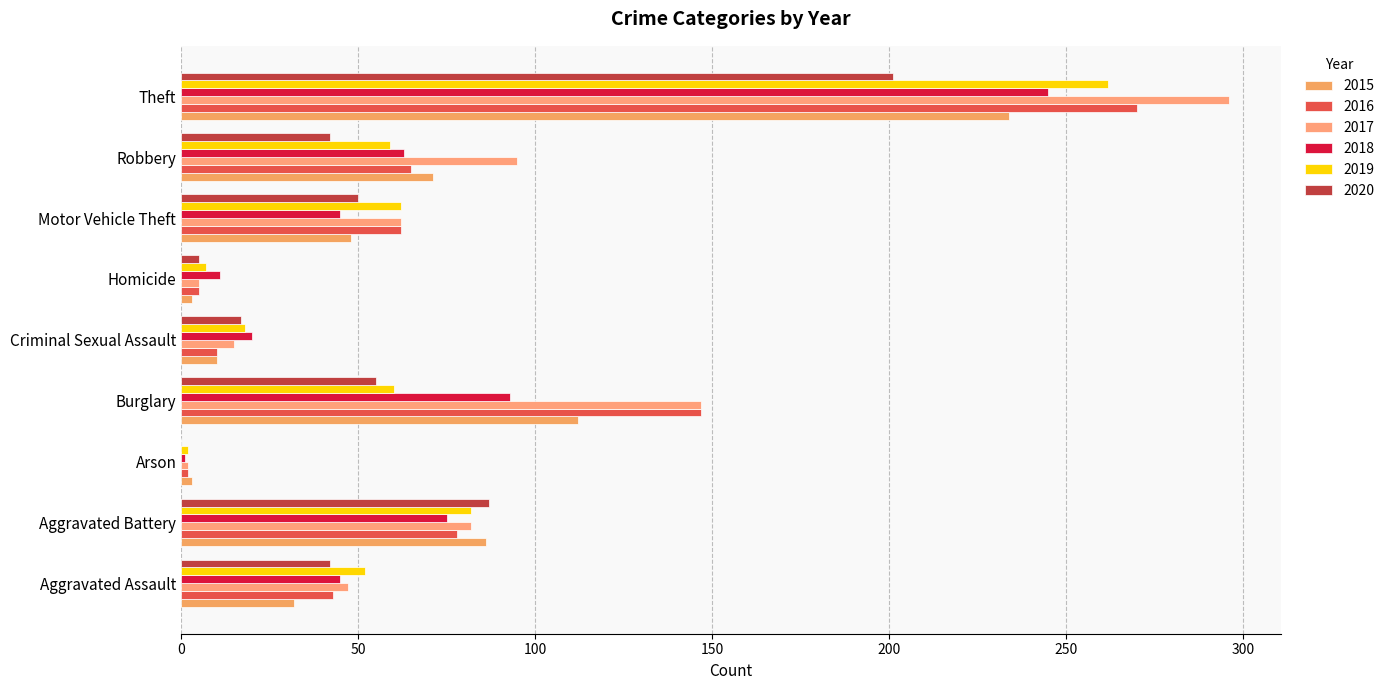

What is the total value across all series at Theft?

1508